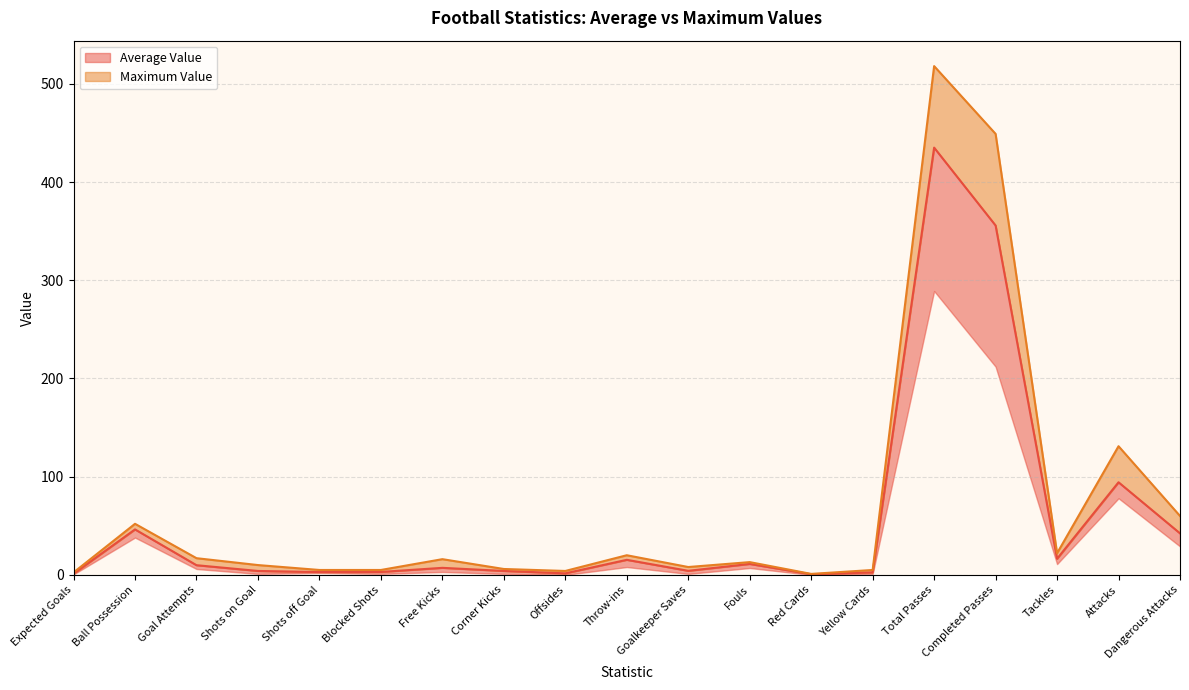

At which category is the sum across all series the highest?

Total Passes